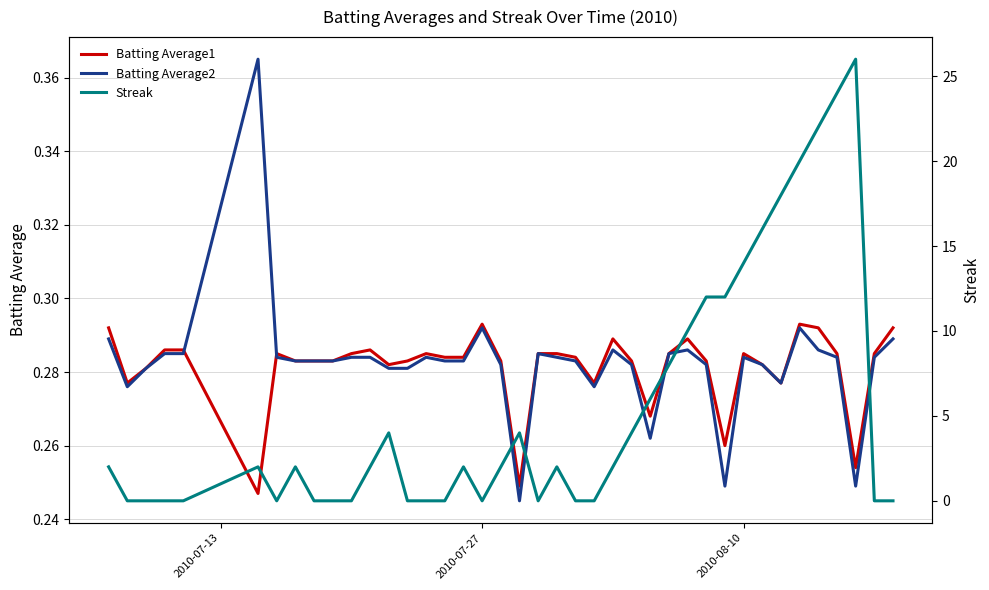

True or false: Batting Average1 has more than 1 interior local peaks.

True